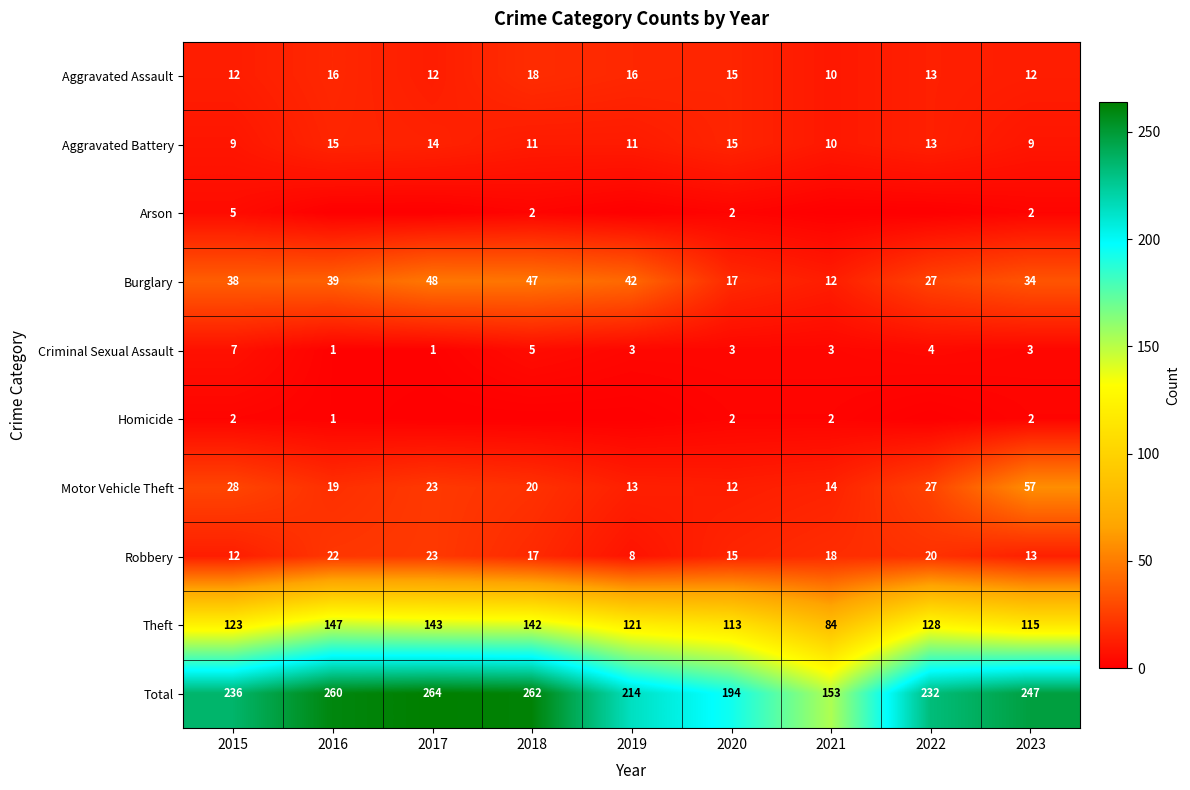

Which category has the highest value across all series?

2017